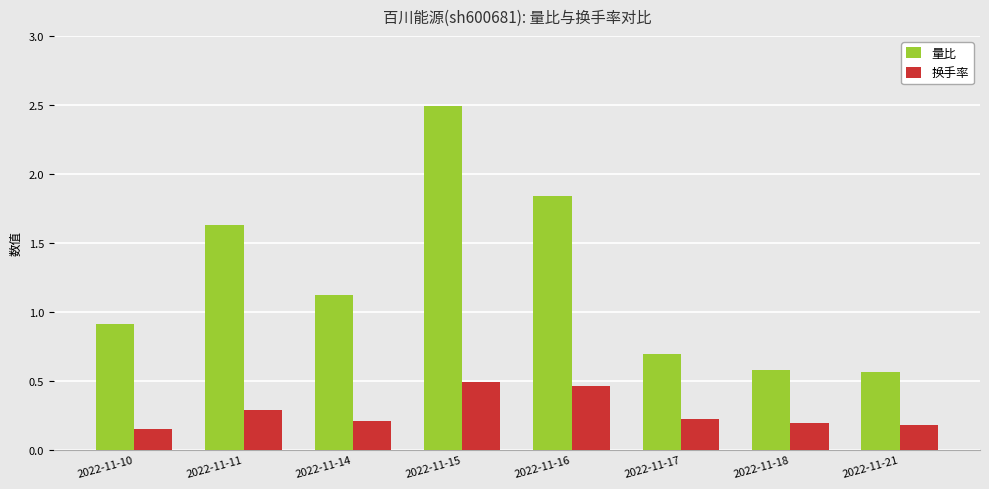

At 2022-11-11, list the series in order from largest to smallest.

量比, 换手率